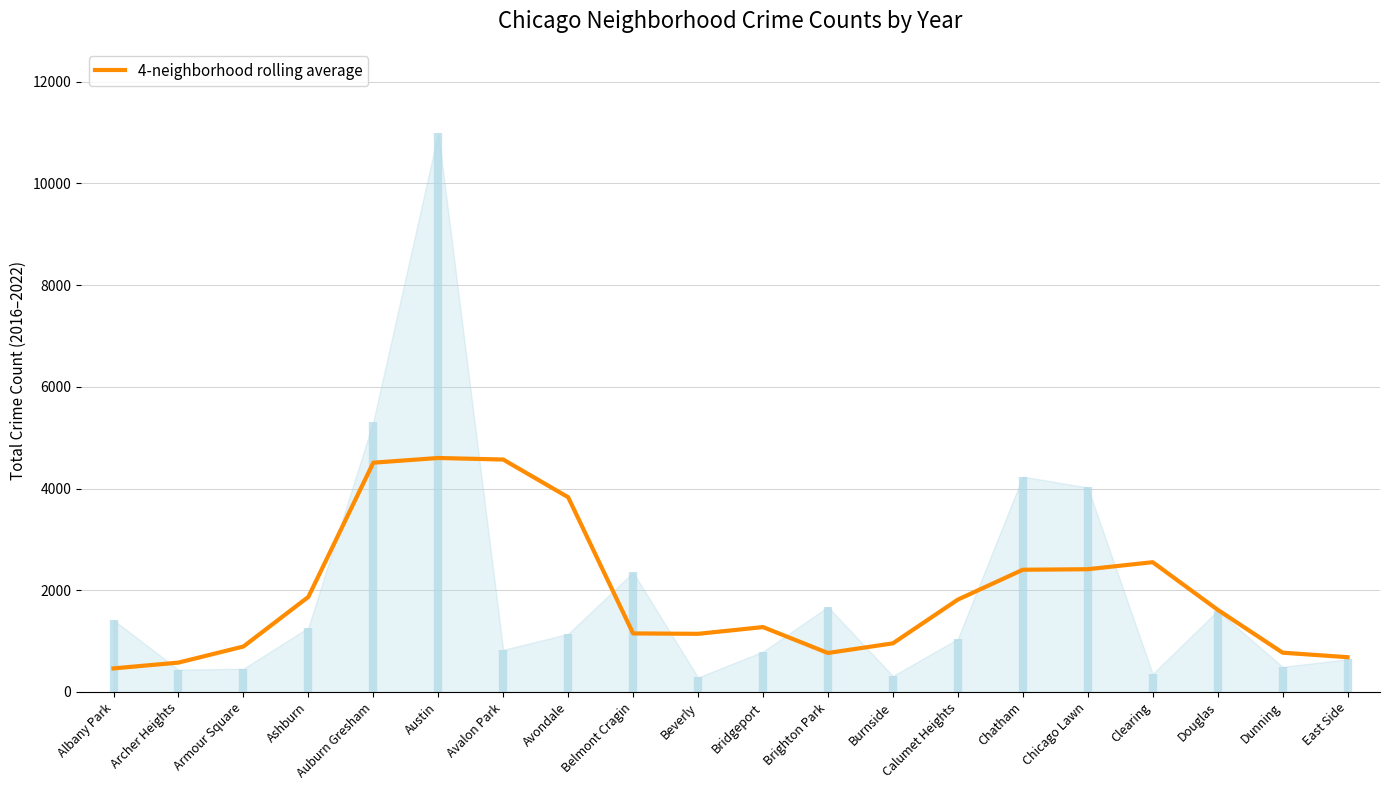

The chart shows a value of 644.5 at Beverly. True or false?

False